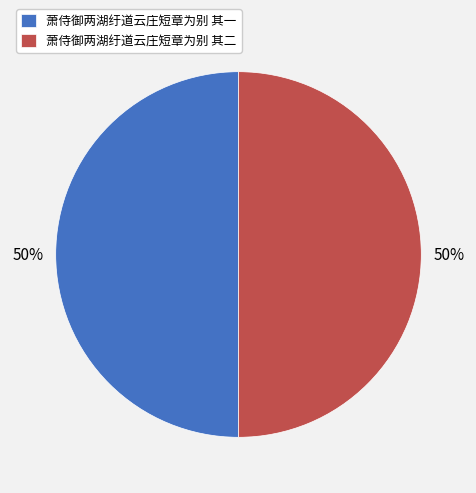

To the nearest percent, what portion does 萧侍御两湖纡道云庄短章为别 其一 represent?

50%